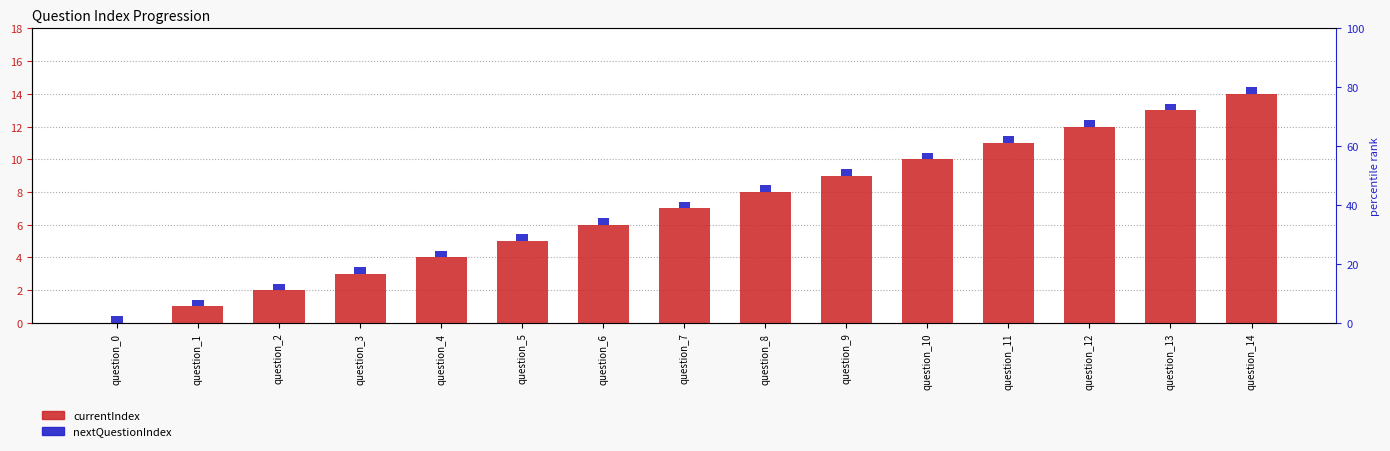

The value at question_11 is 4. True or false?

False